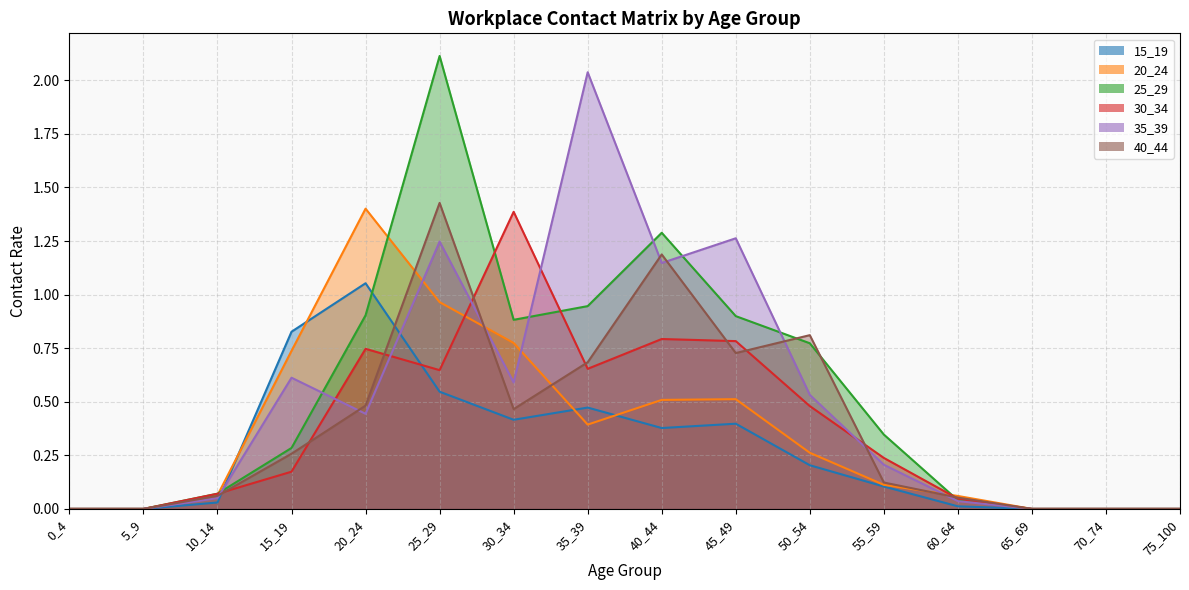

At which category does 35_39 reach its first local peak?

15_19